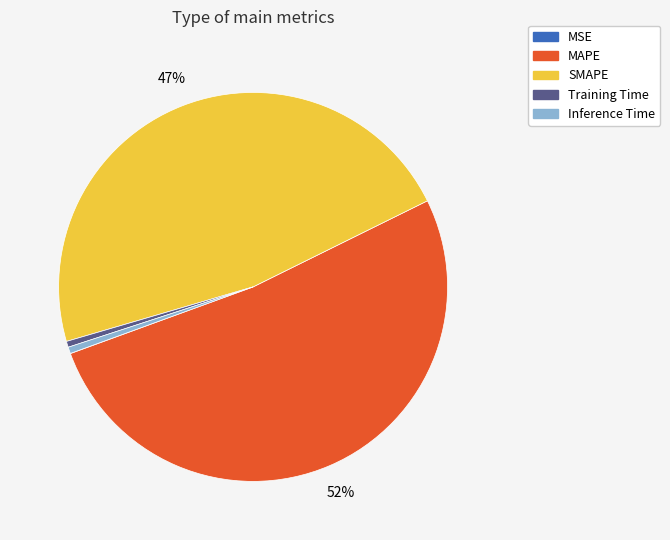

What is the largest slice in the pie chart?

MAPE